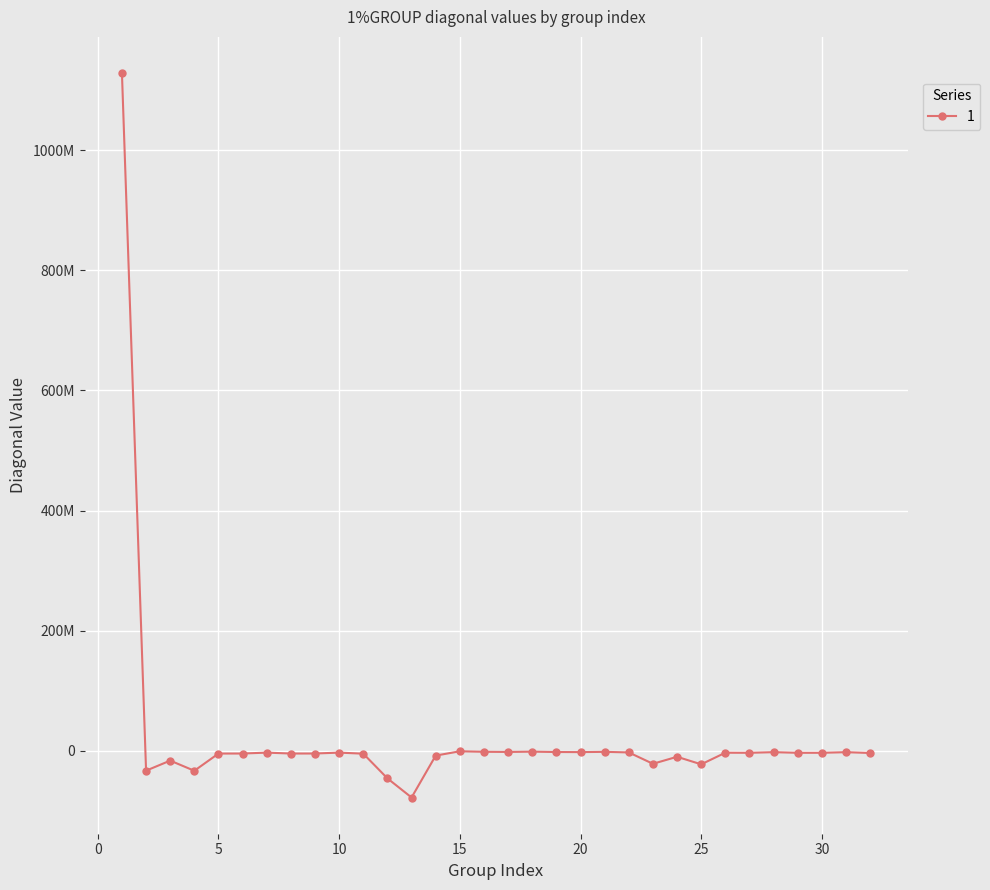

What is the average value?

25134062